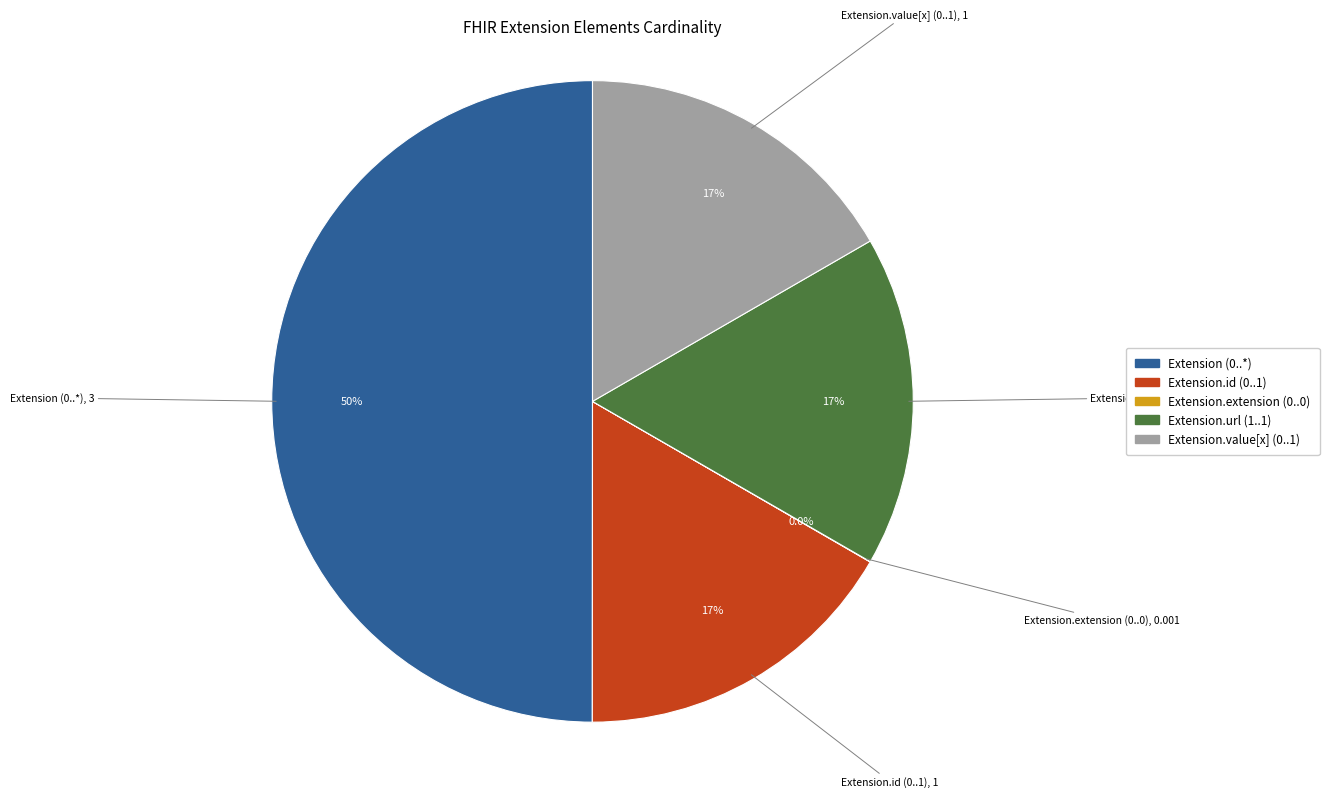

Does Extension.value[x] (0..1) represent more than half of the total?

No